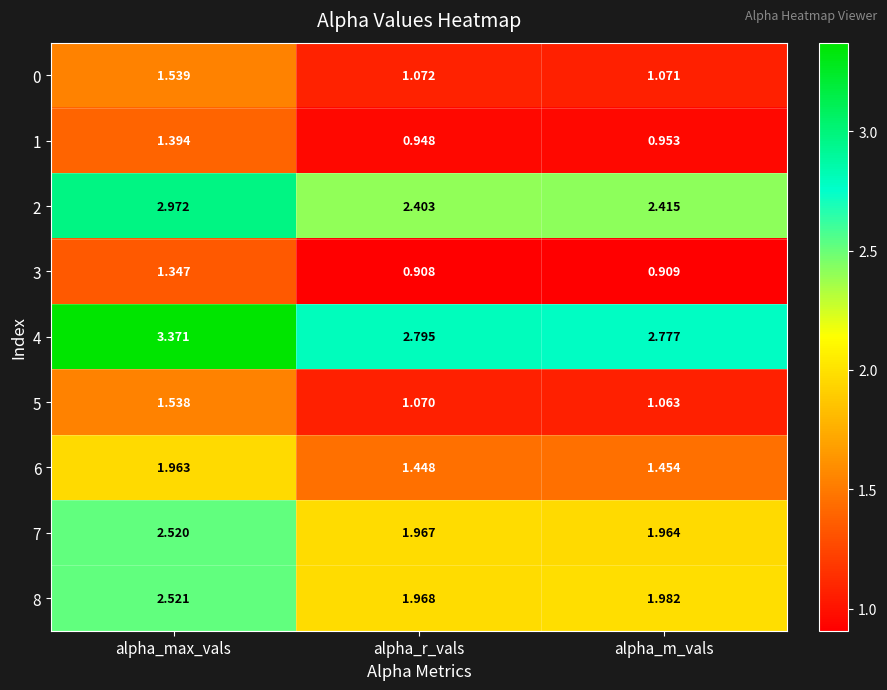

Which series changed the most between alpha_r_vals and alpha_m_vals?

4